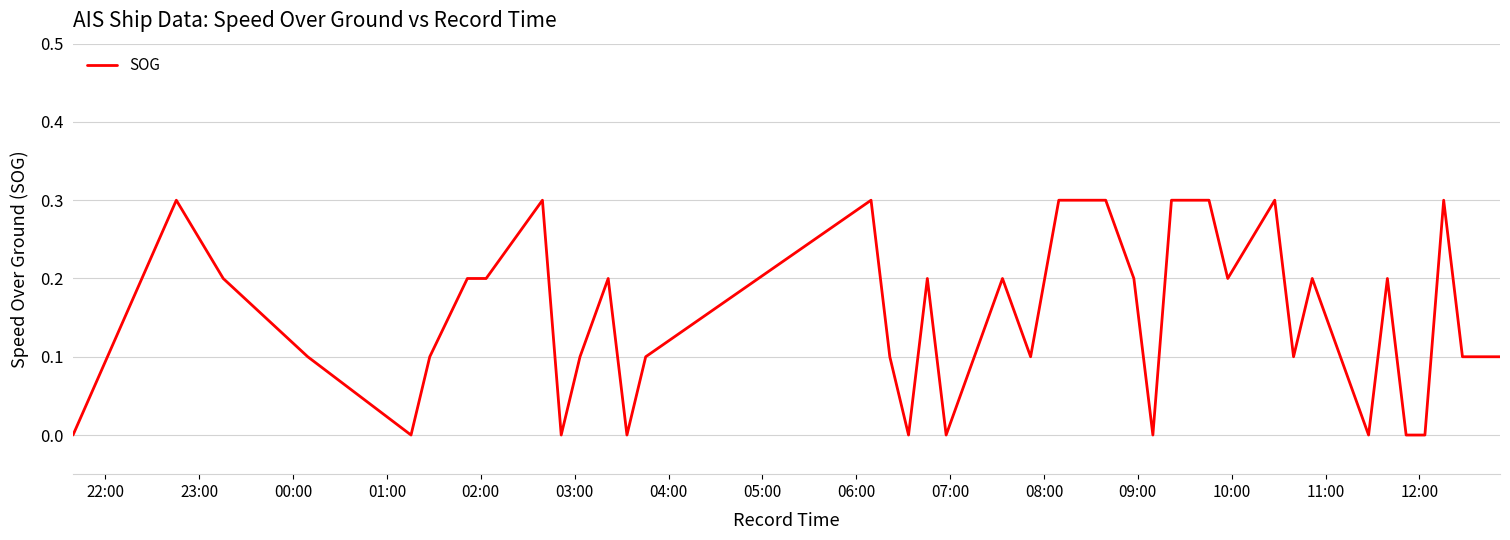

What is the greatest value displayed?

0.3